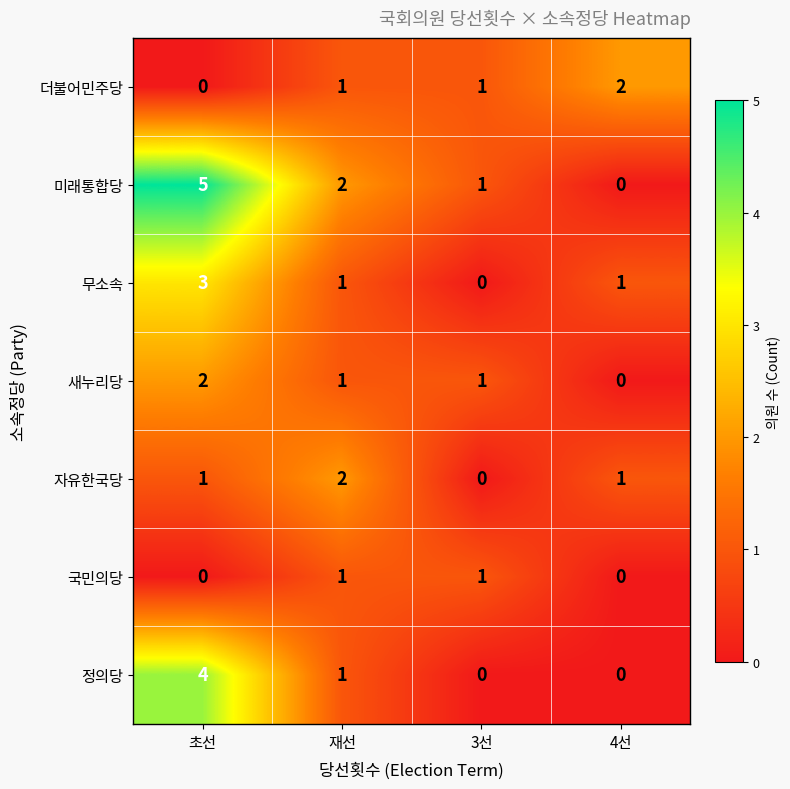

Which category has the lowest value in the 새누리당 series?

4선